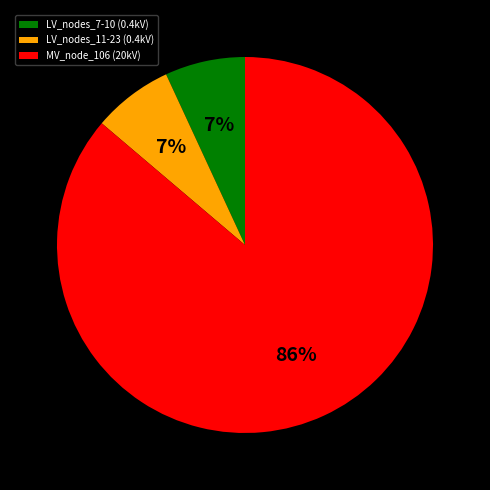

True or false: MV_node_106 (20kV) accounts for 86% of the total.

True